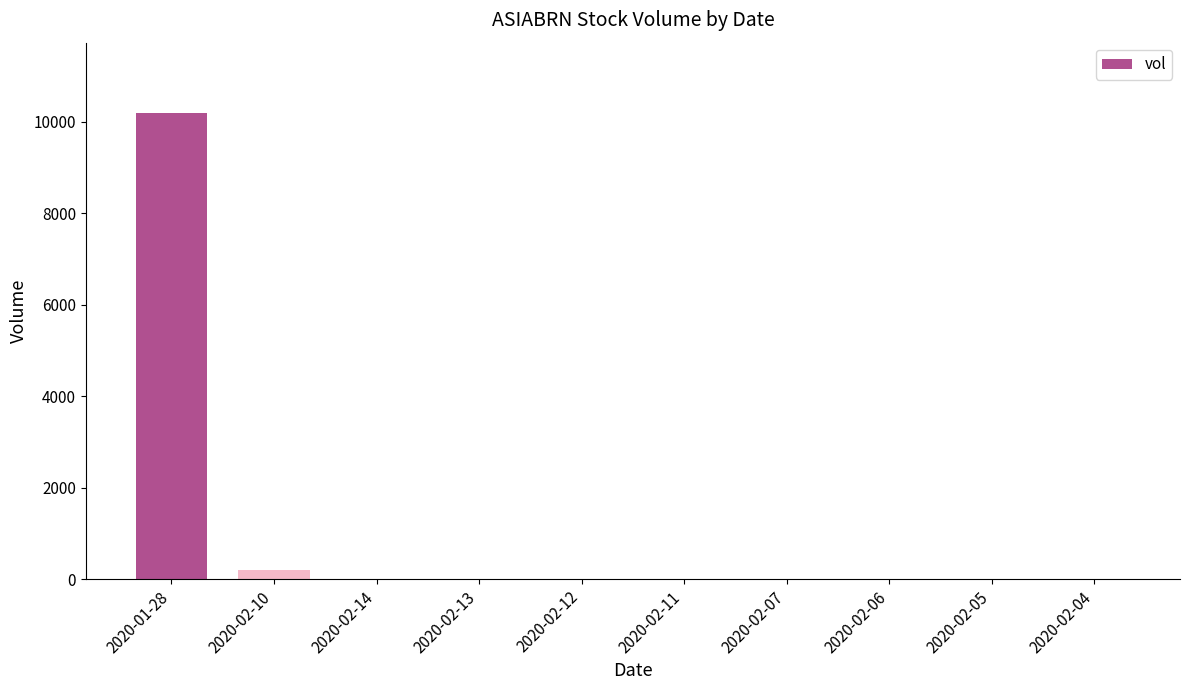

Reading left to right, what are all the values shown in this chart?

10200	200	0	0	0	0	0	0	0	0